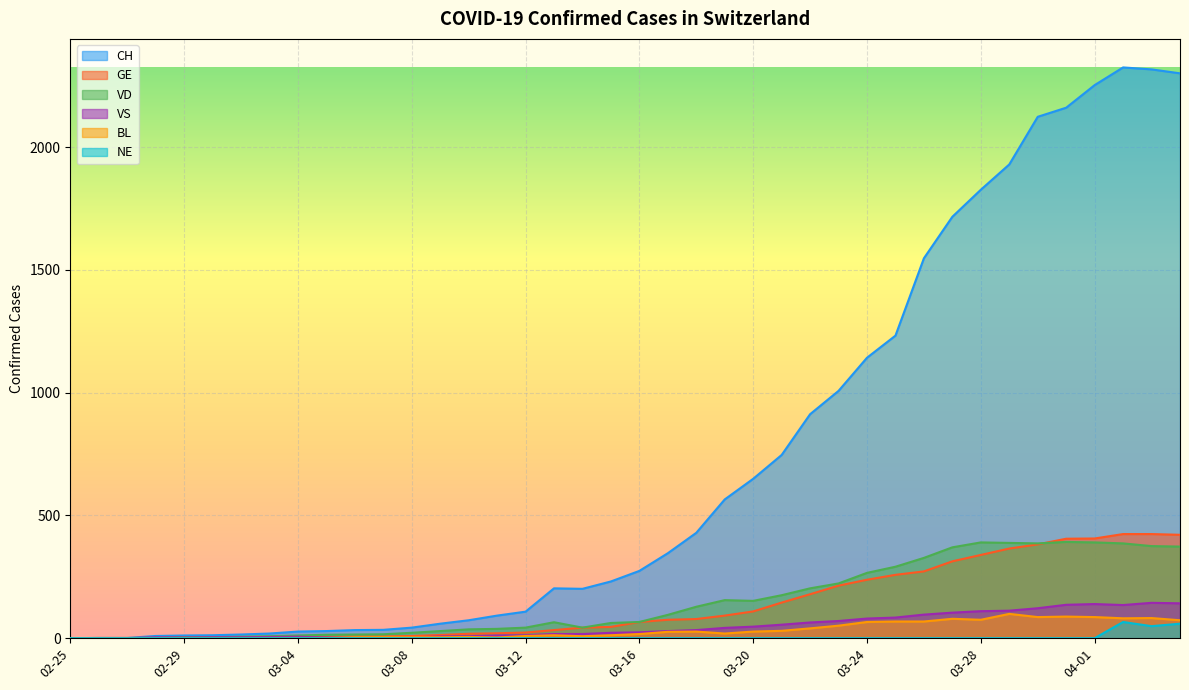

Which series has the widest spread of values?

CH